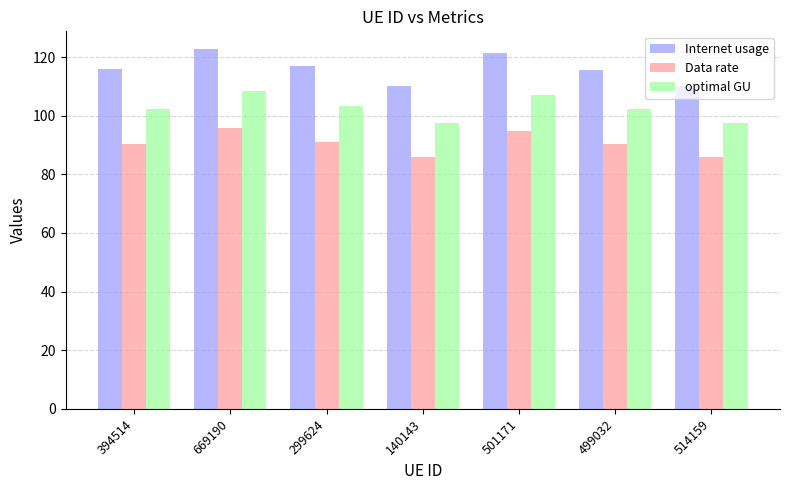

How many groups of bars are there?

7